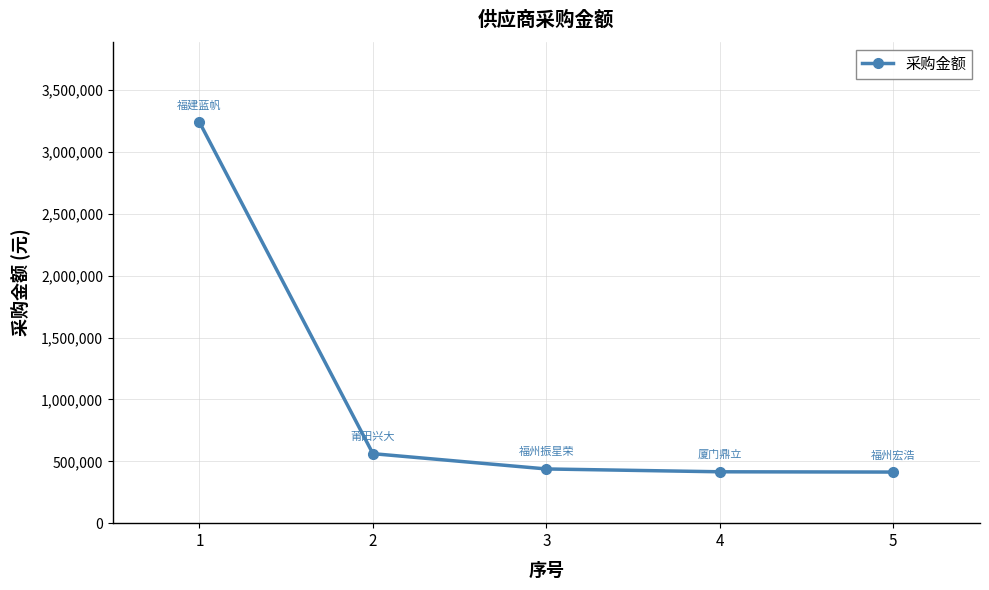

How many lines are shown in the chart?

1